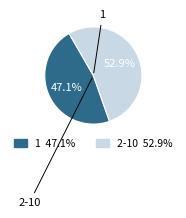

Does any single category account for the majority?

Yes